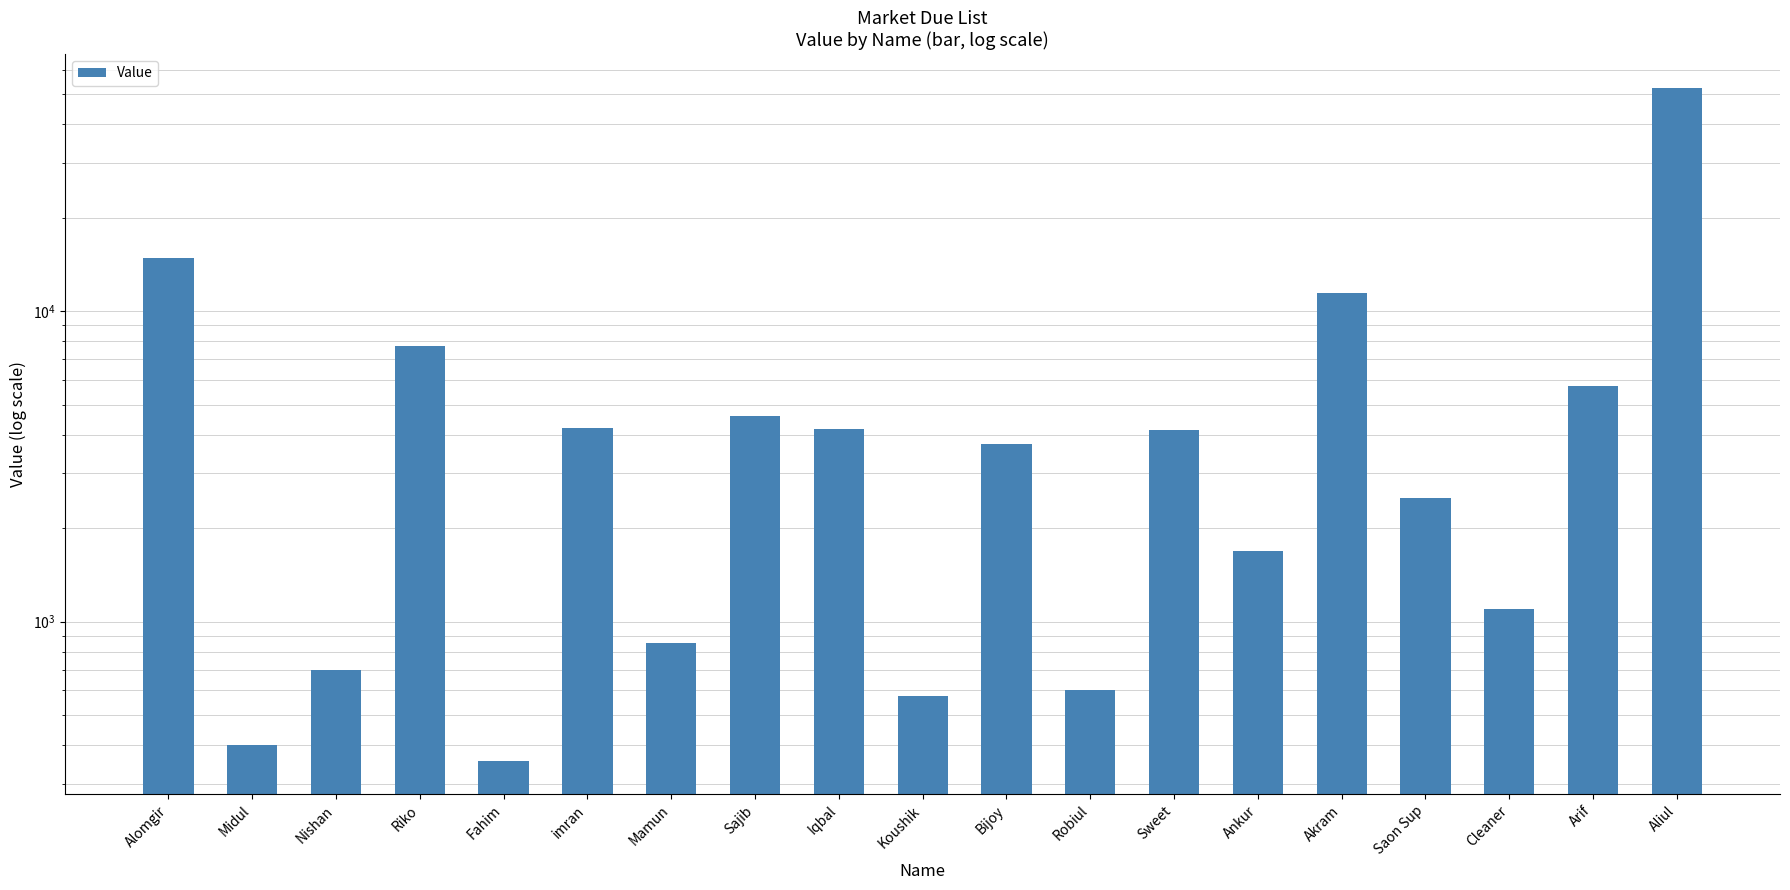

Is it true that the value at Koushik is 575?

True